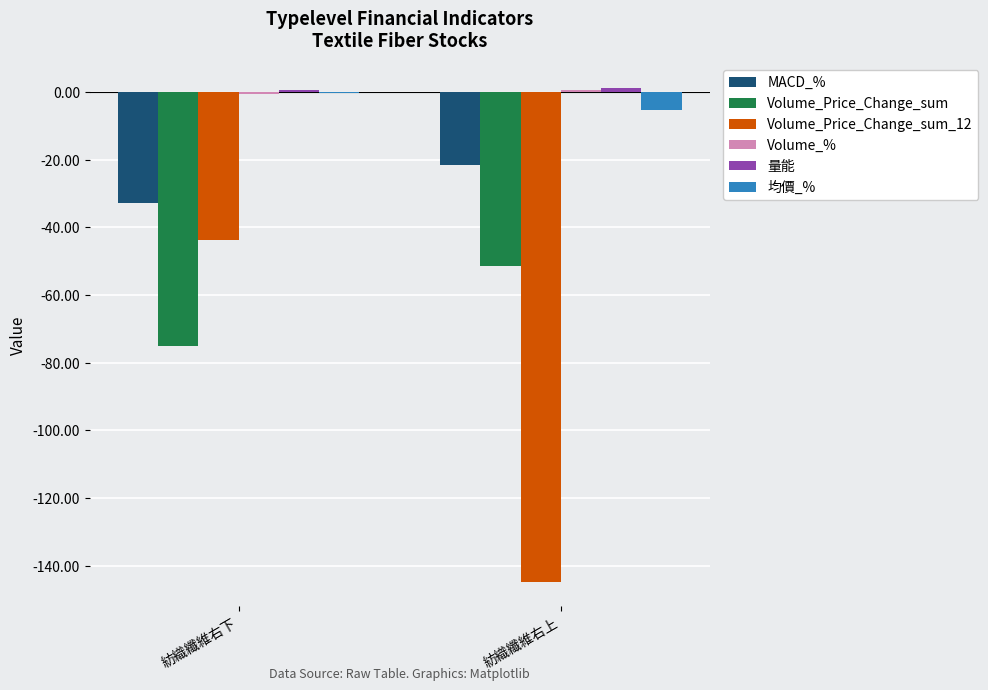

What is the spread (max minus min) of values at 紡織纖維右上?

145.9